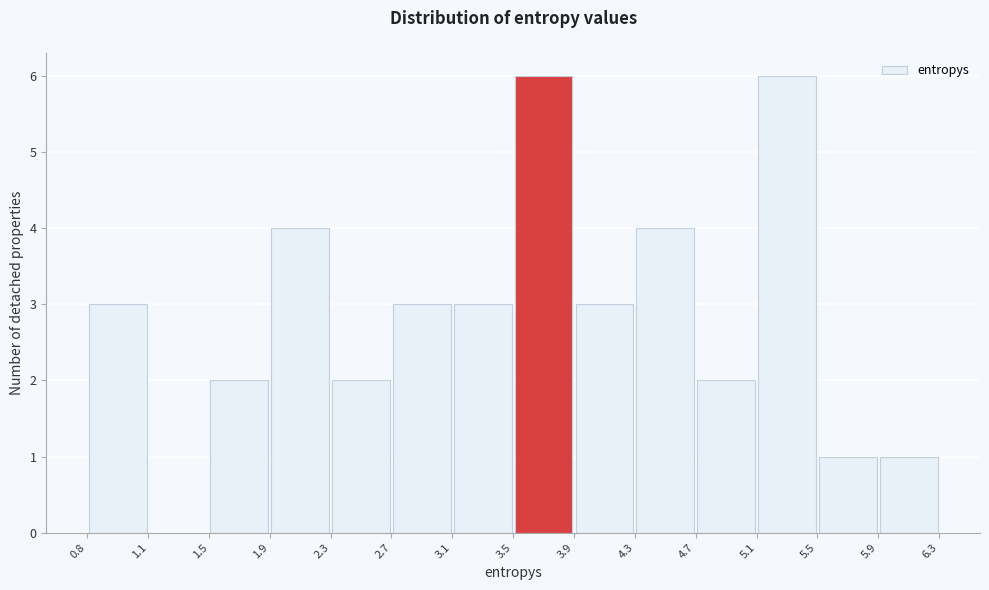

Reading left to right, transcribe this chart: for each bar, give the range it covers on the x-axis and its height. The values are not printed on the chart, so give them approximately, as read against the axis.

0.8 to 1.1: 3
1.1 to 1.5: 0
1.5 to 1.9: 2
1.9 to 2.3: 4
2.3 to 2.7: 2
2.7 to 3.1: 3
3.1 to 3.5: 3
3.5 to 3.9: 6
3.9 to 4.3: 3
4.3 to 4.7: 4
4.7 to 5.1: 2
5.1 to 5.5: 6
5.5 to 5.9: 1
5.9 to 6.3: 1